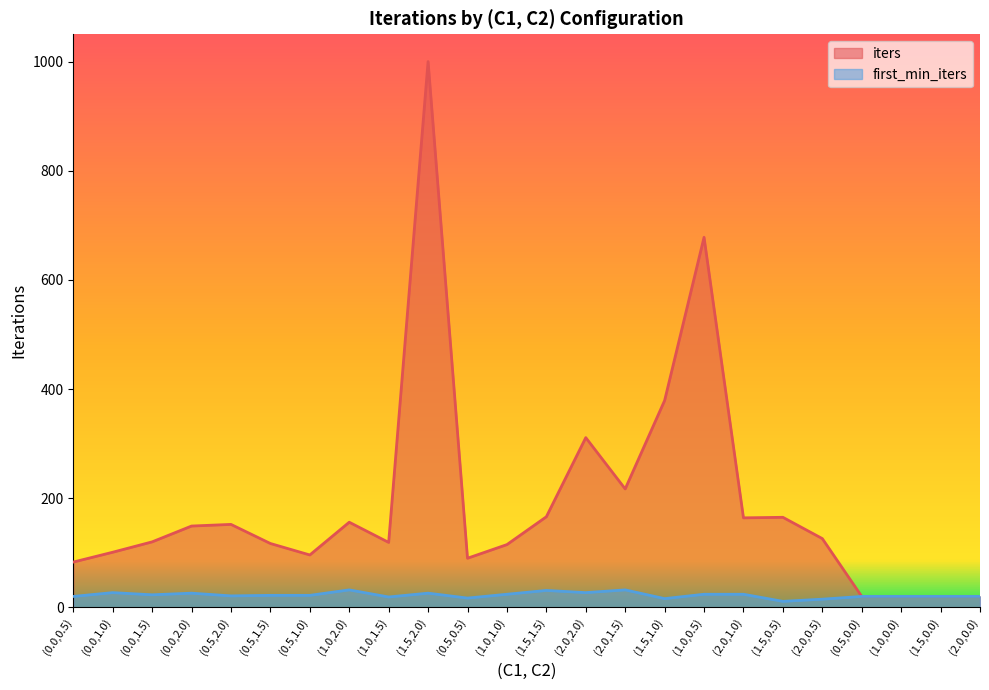

True or false: first_min_iters and iters cross at least once.

False